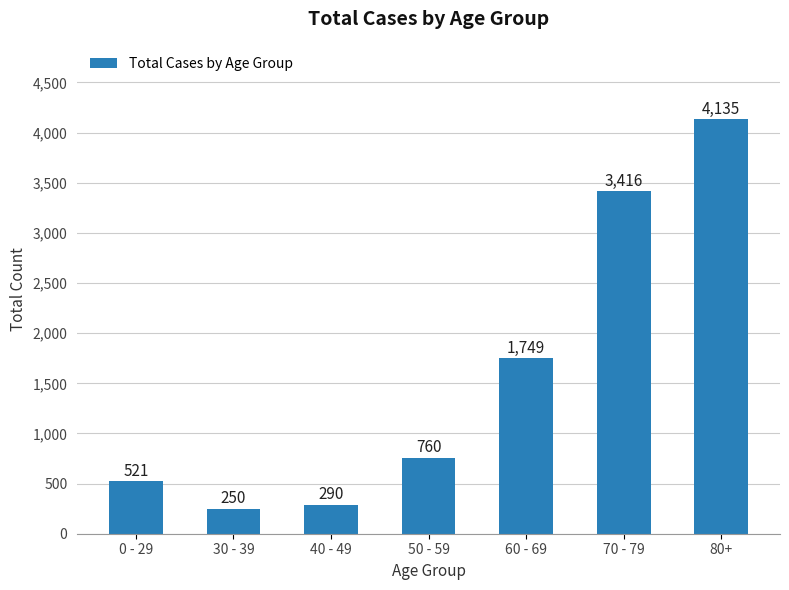

What is the label of the 3rd bar from the right?

60 - 69